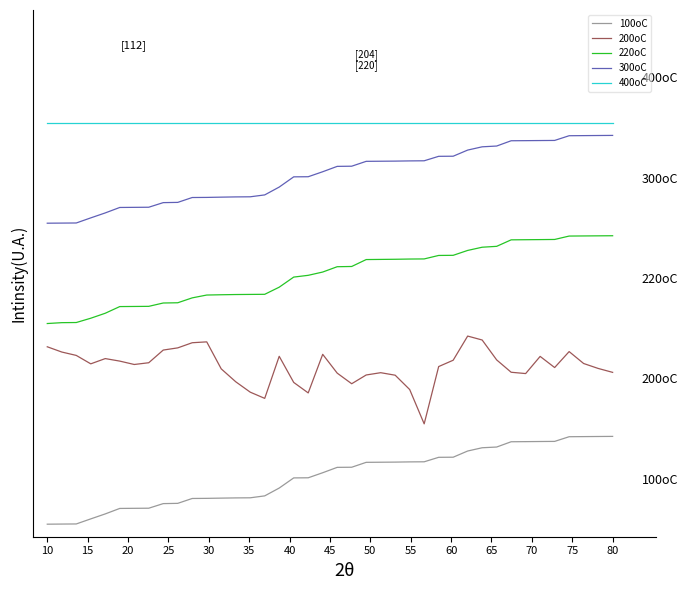

What are all the series names shown in the legend?

100oC, 200oC, 220oC, 300oC, 400oC